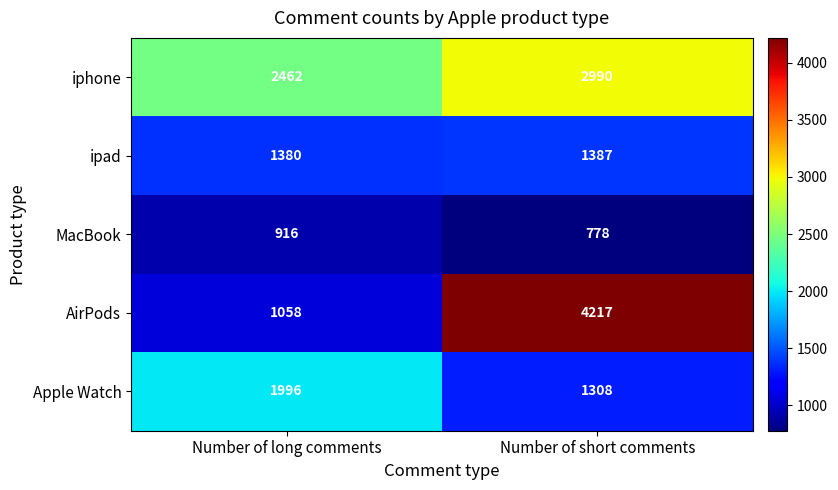

Reading left to right, list all the values displayed in this chart.

iphone: Number of long comments=2462	Number of short comments=2990
ipad: Number of long comments=1380	Number of short comments=1387
MacBook: Number of long comments=916	Number of short comments=778
AirPods: Number of long comments=1058	Number of short comments=4217
Apple Watch: Number of long comments=1996	Number of short comments=1308